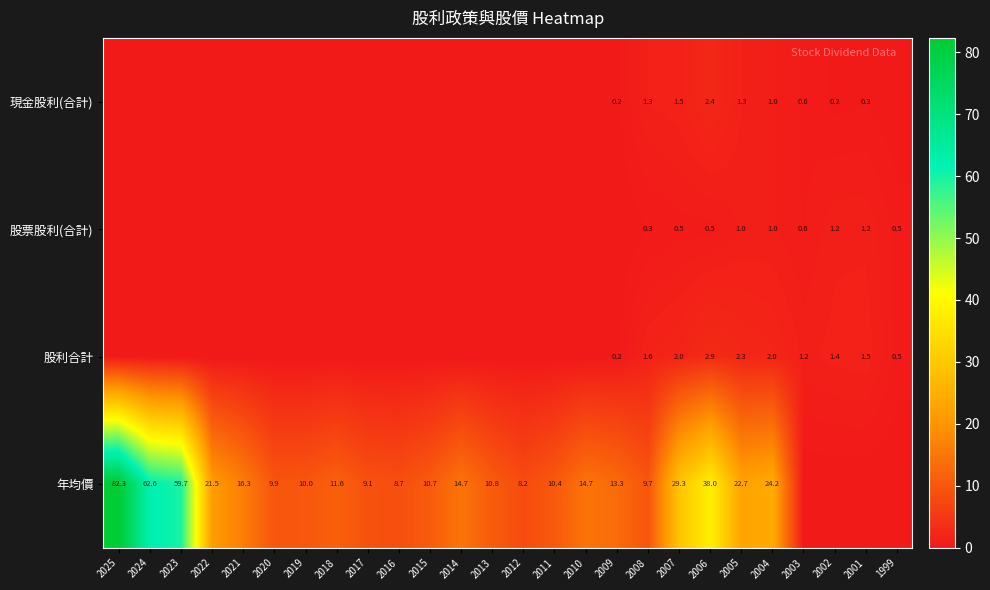

The value of 年均價 at 2004 is 24.2. True or false?

True